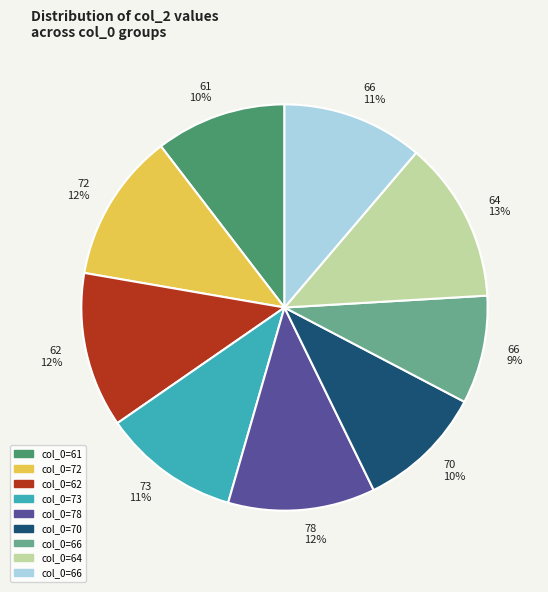

To the nearest percent, what is the average slice percentage?

11%